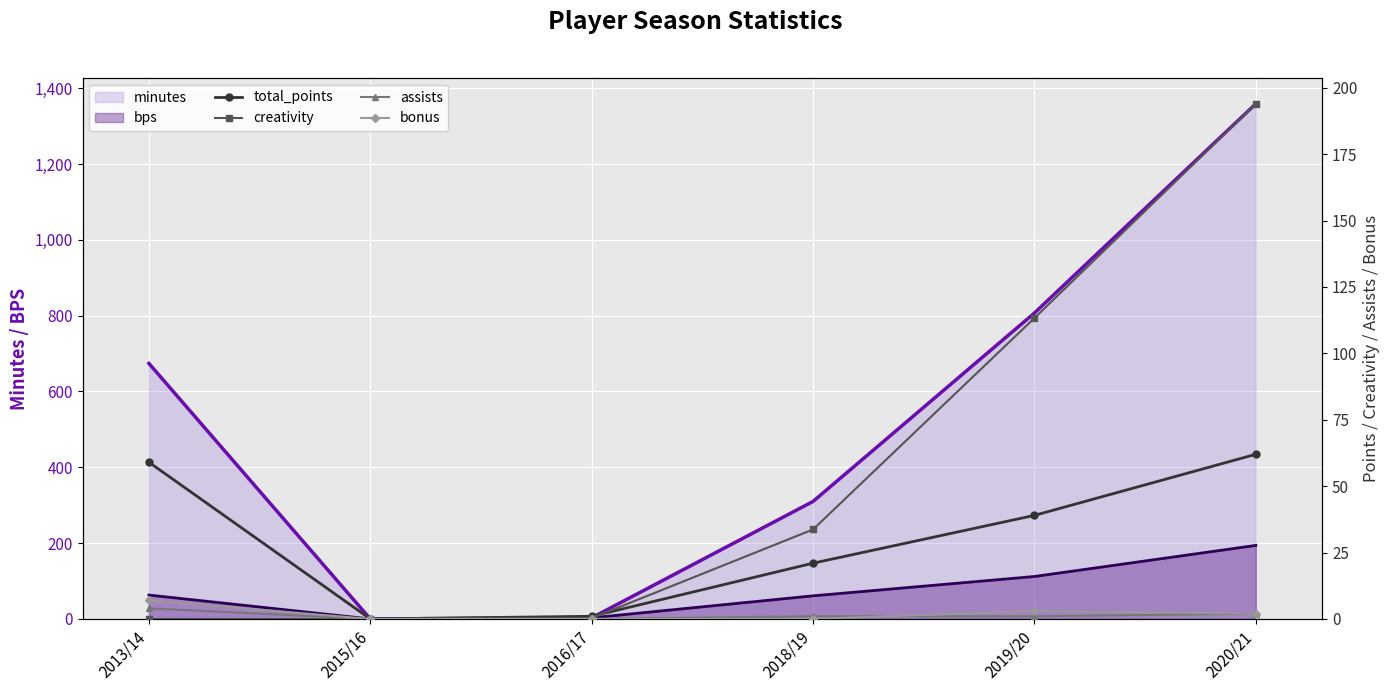

The value of bps at 2020/21 is 313. True or false?

False